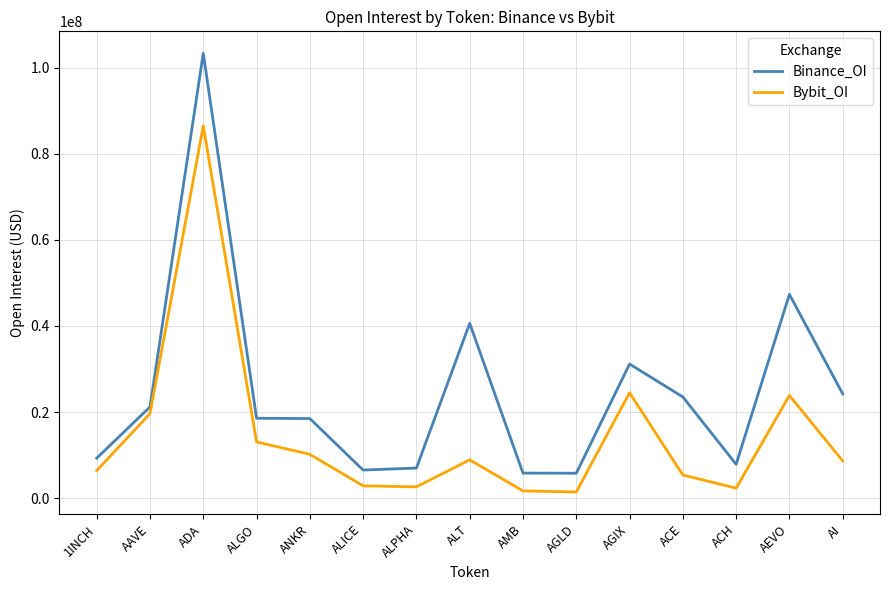

The value of Bybit_OI at ALT is 13939178. True or false?

False